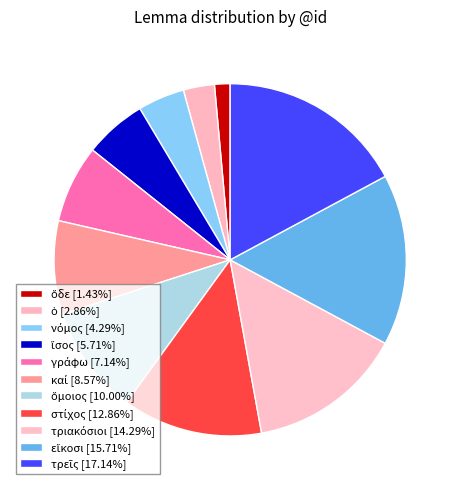

Does τριακόσιοι represent more than half of the total?

No